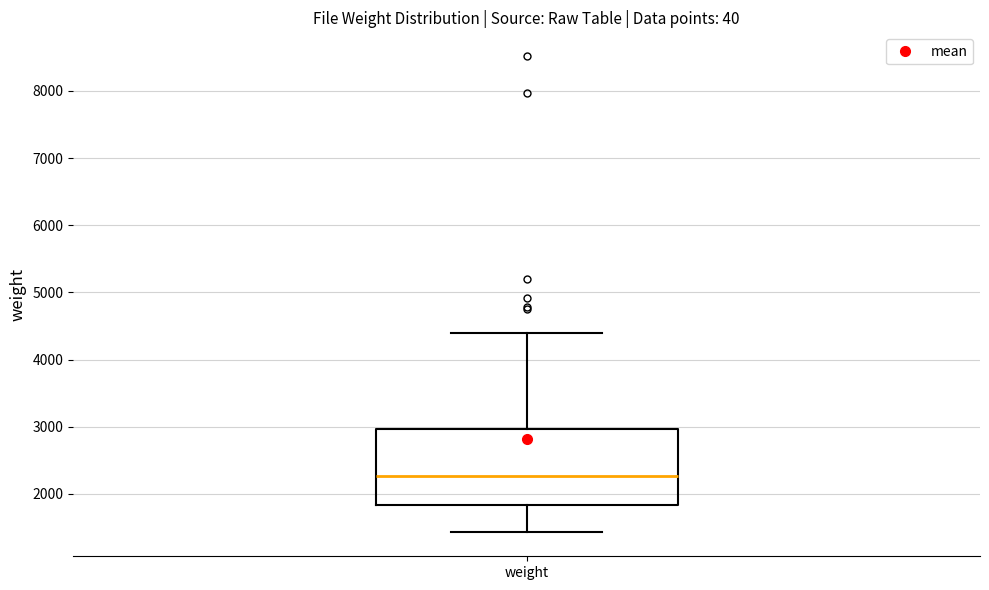

Where does the lower whisker of the box for weight end on the y-axis? The values are not printed on the chart, so give them approximately, as read against the axis.

1400